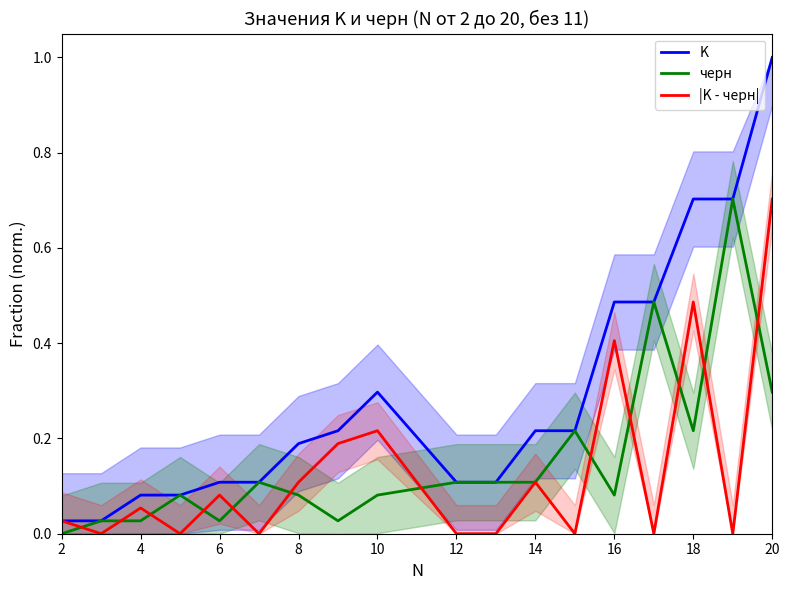

What is the difference between the highest and lowest values at 16?

0.2